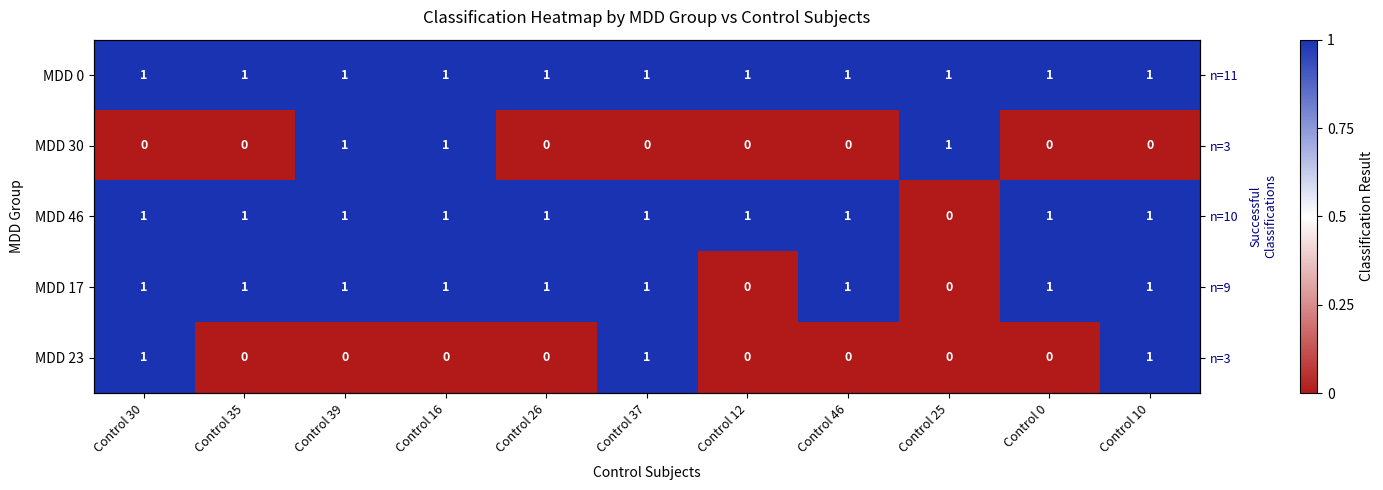

Between Control 26 and Control 10, which series saw the biggest shift?

MDD 23